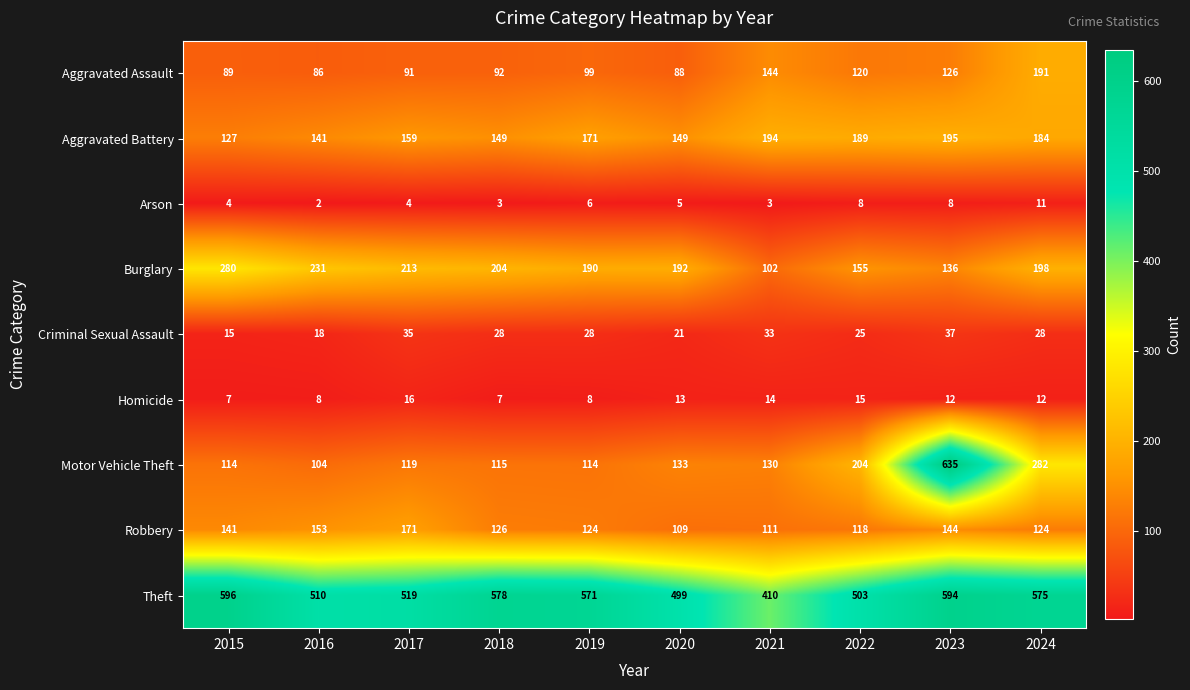

What value does the Aggravated Assault series have at 2021, to the nearest 10?

140